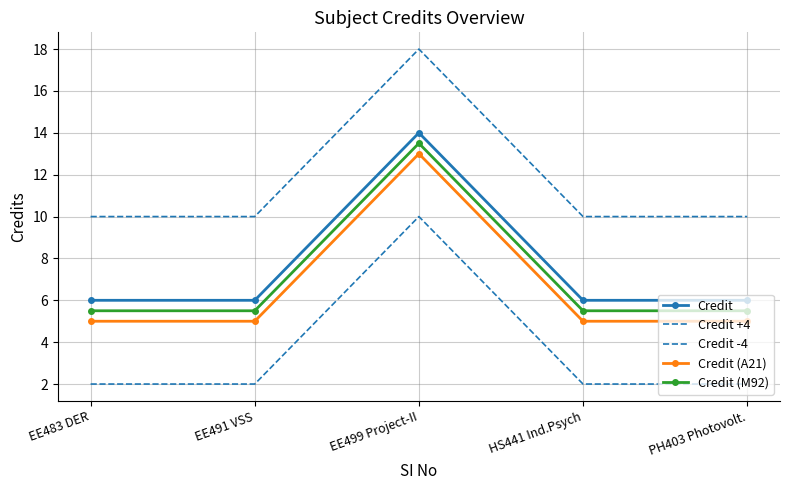

True or false: Credit and Credit (A21) cross at least once.

False